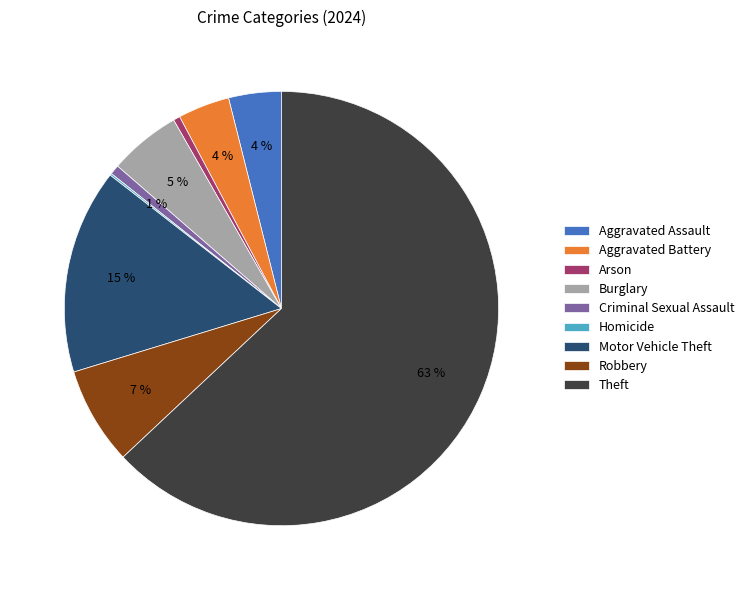

Which slice represents more than half of the pie?

Theft